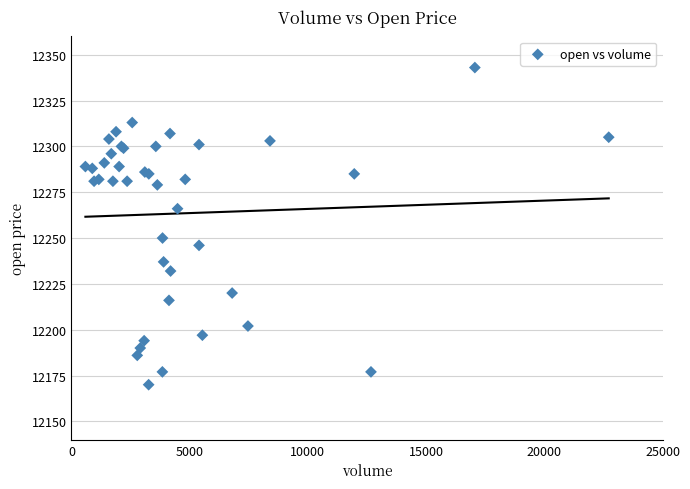

What Y value in the scatter plot is closest to 12256?

12250